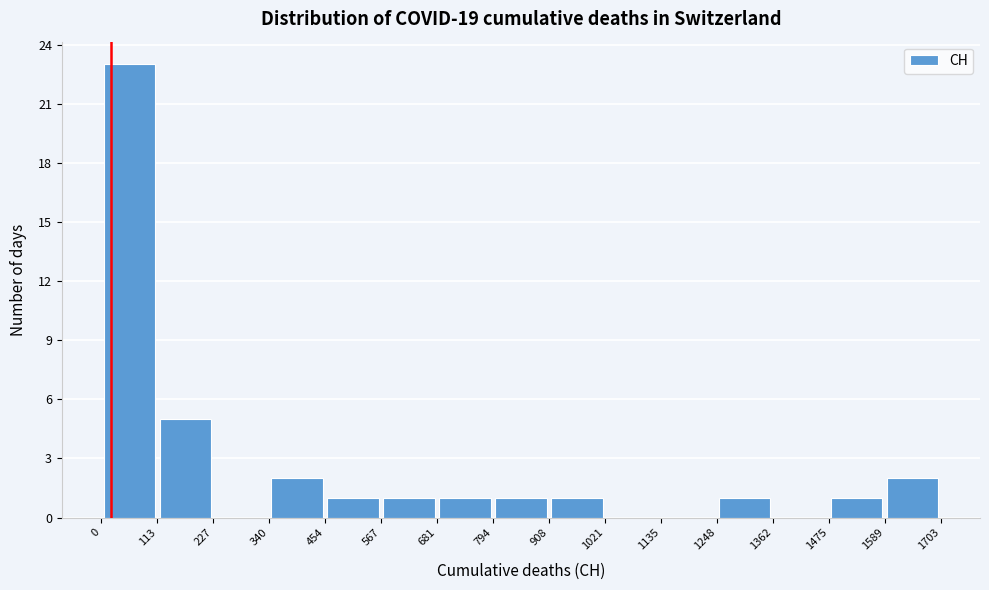

Over which range of the x-axis is the bar tallest?

0 to 113